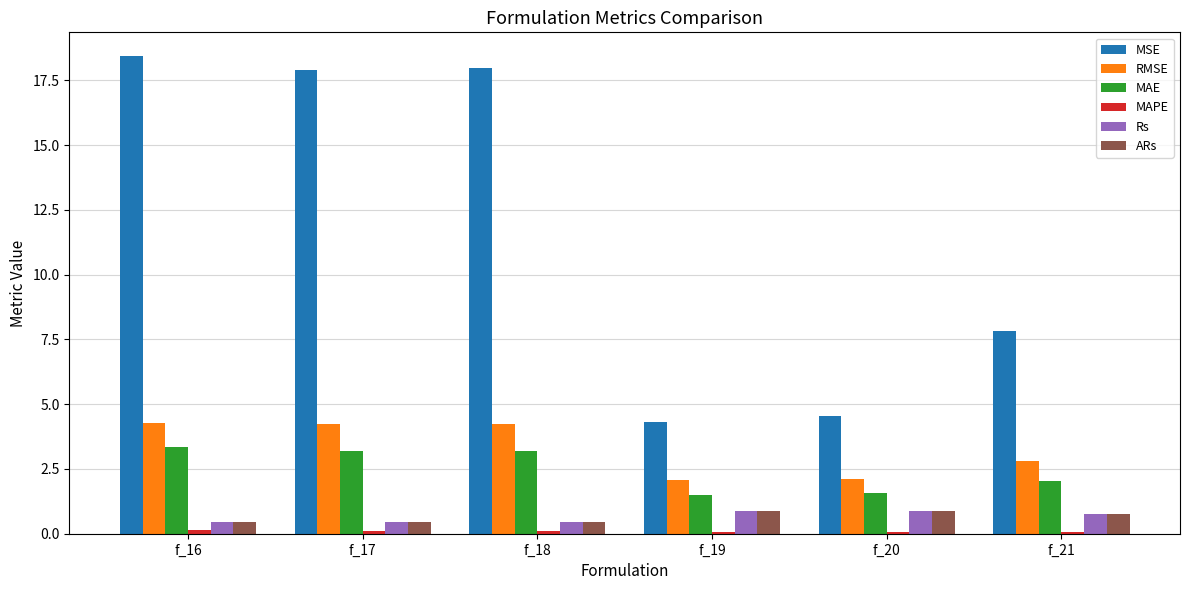

What is the greatest value displayed?

18.4